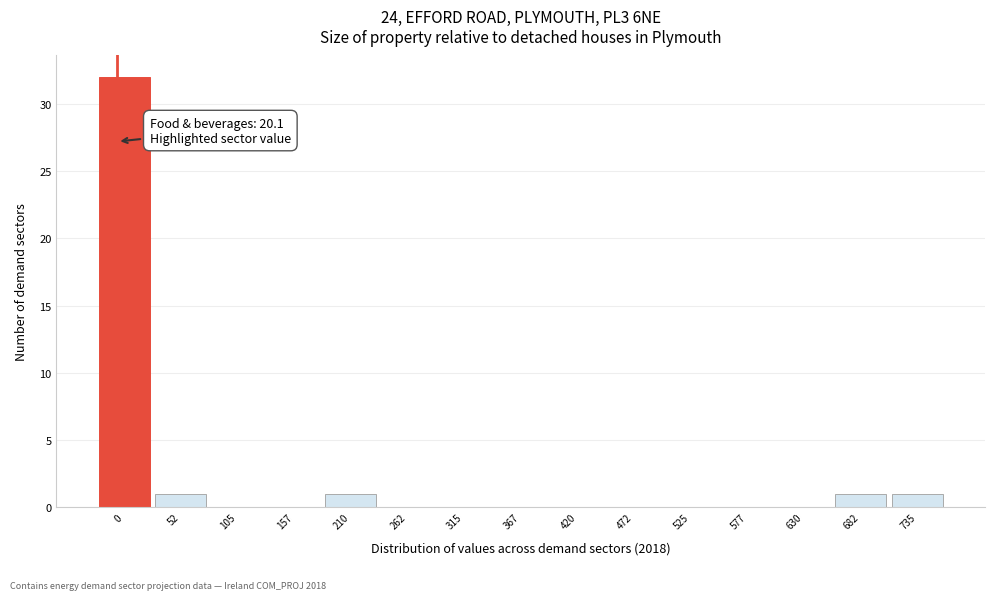

Reading left to right, transcribe all the data shown in this chart.

0=32	52=1	105=0	157=0	210=1	262=0	315=0	367=0	420=0	472=0	525=0	577=0	630=0	682=1	735=1